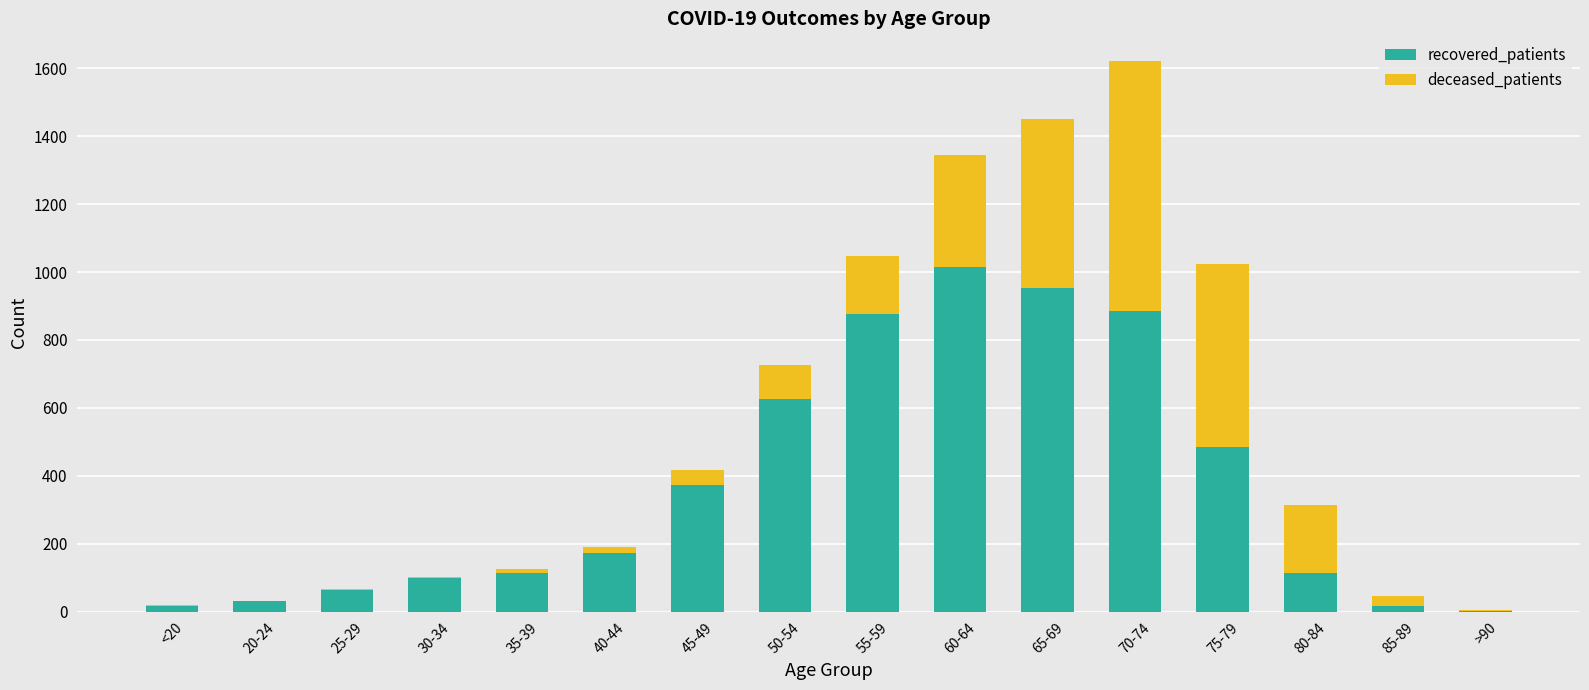

What is the highest value of the recovered_patients series?

1014